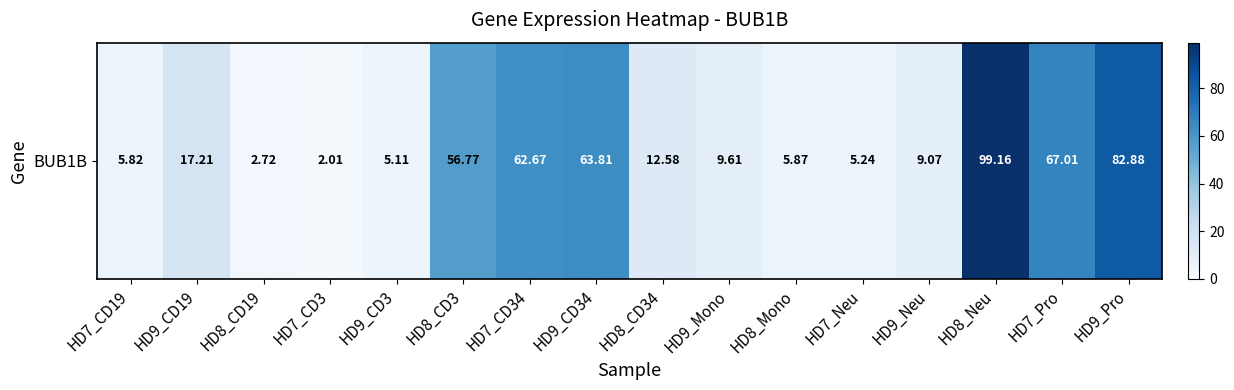

Reading right to left, extract all data points from this chart.

HD9_Pro=82.9	HD7_Pro=67.0	HD8_Neu=99.2	HD9_Neu=9.1	HD7_Neu=5.2	HD8_Mono=5.9	HD9_Mono=9.6	HD8_CD34=12.6	HD9_CD34=63.8	HD7_CD34=62.7	HD8_CD3=56.8	HD9_CD3=5.1	HD7_CD3=2.0	HD8_CD19=2.7	HD9_CD19=17.2	HD7_CD19=5.8